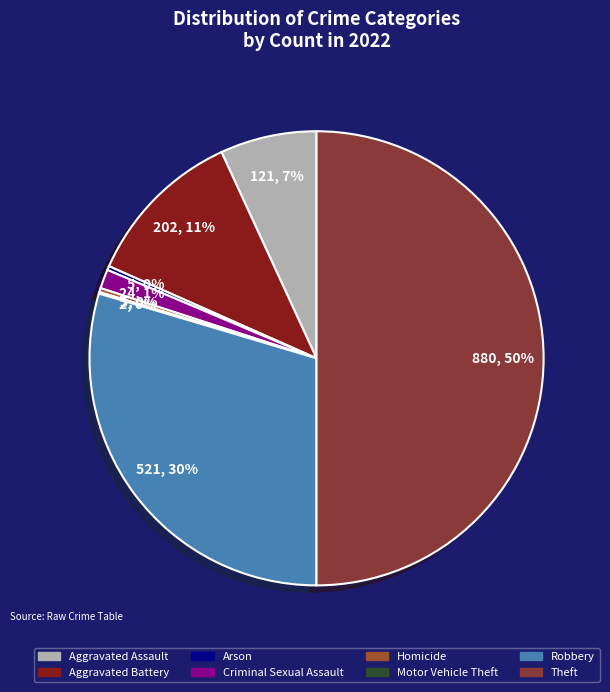

Count the number of slices in the pie.

8